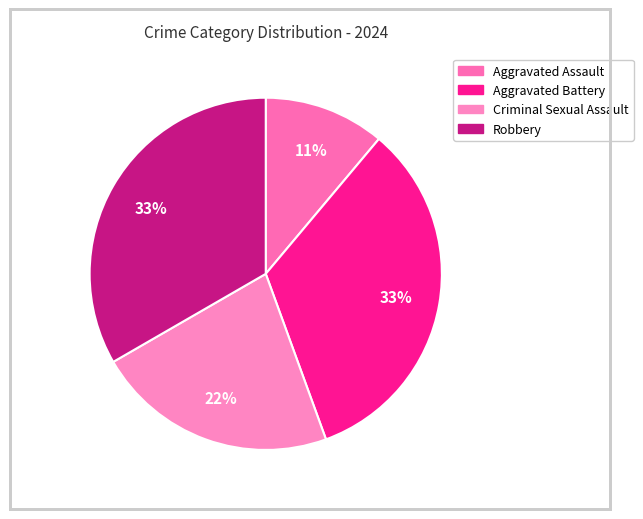

The Criminal Sexual Assault slice represents 22% of the pie. True or false?

True